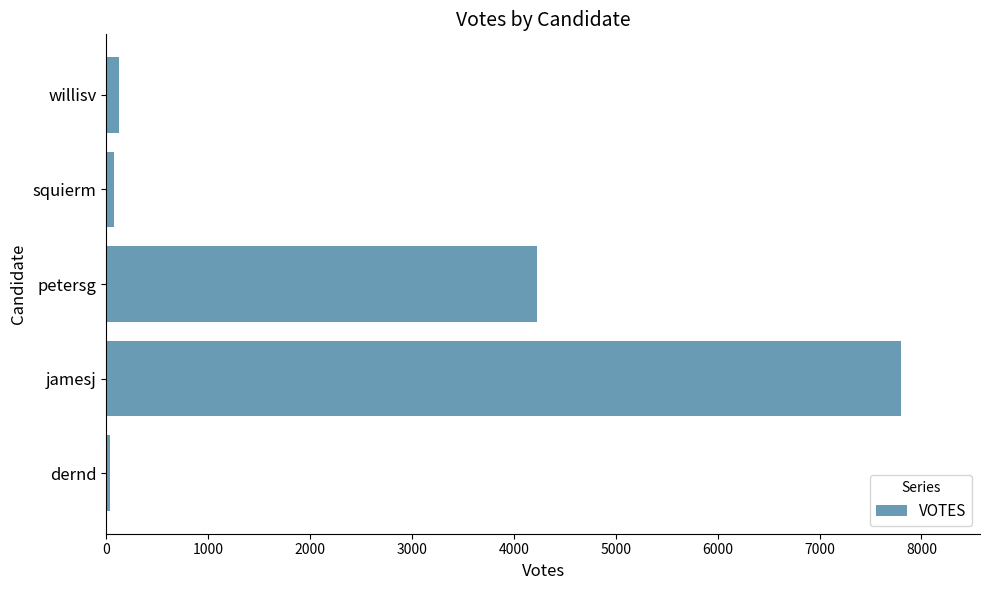

Which has a higher value, dernd or petersg?

petersg